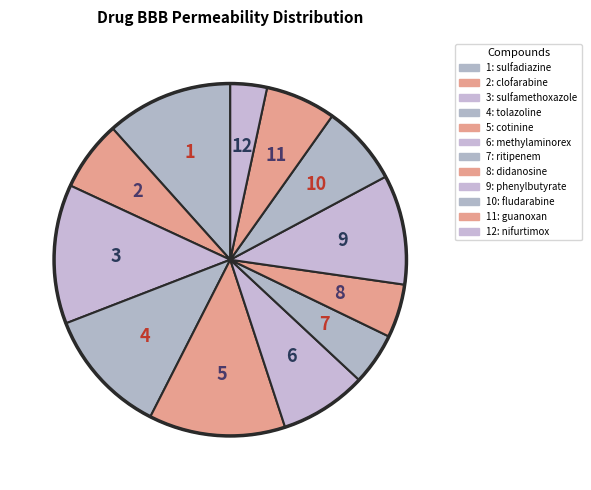

Is there any slice that represents more than half of the pie?

No